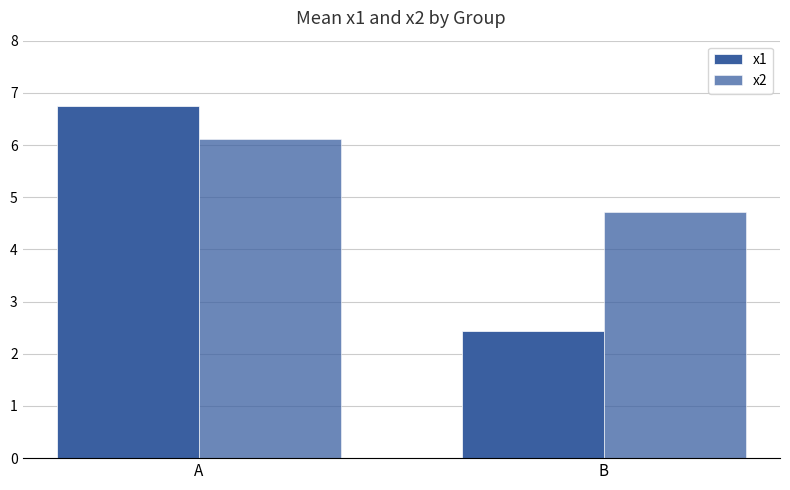

How many values in the x2 series are below 6?

1